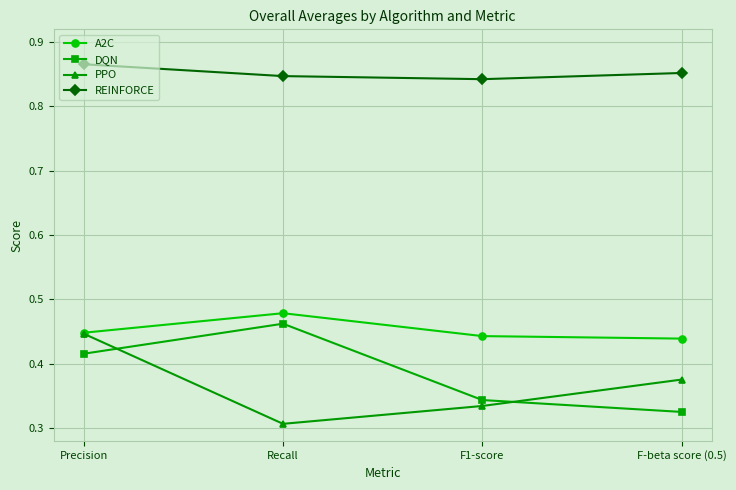

Count the DQN values in the range 0 to 1.

4